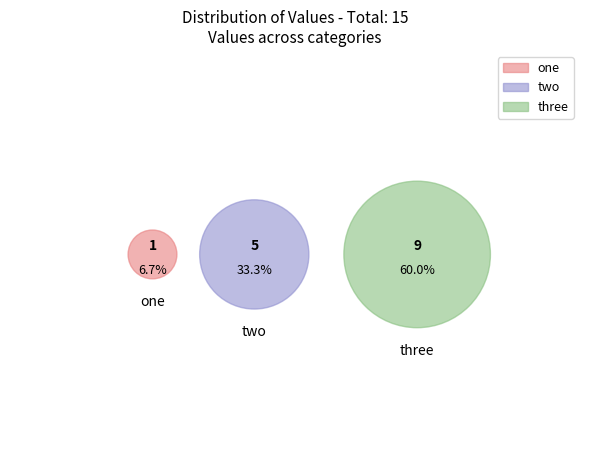

To the nearest percent, what is the difference between the three and one slice percentages?

53%